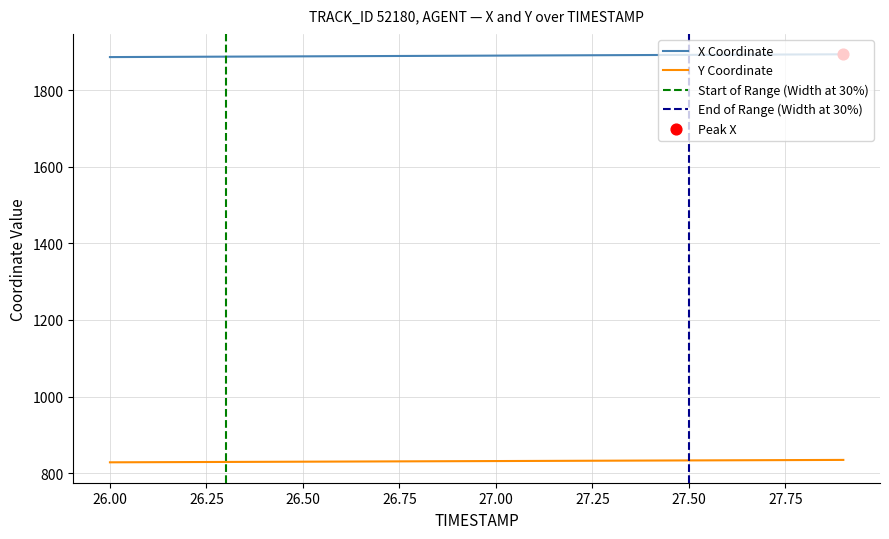

True or false: X Coordinate and Y Coordinate intersect in this chart.

False